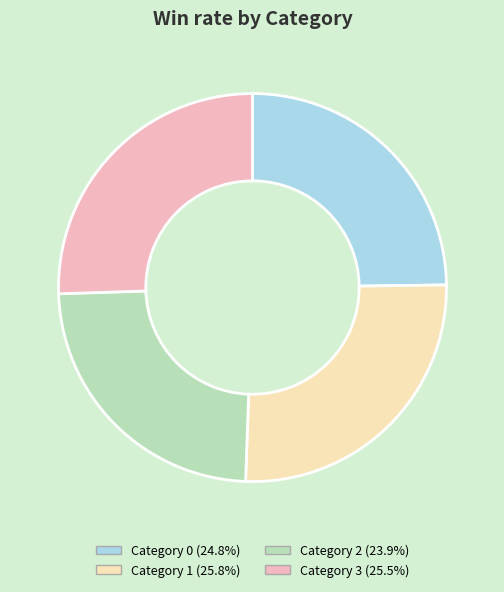

Is there a majority slice in this chart?

No